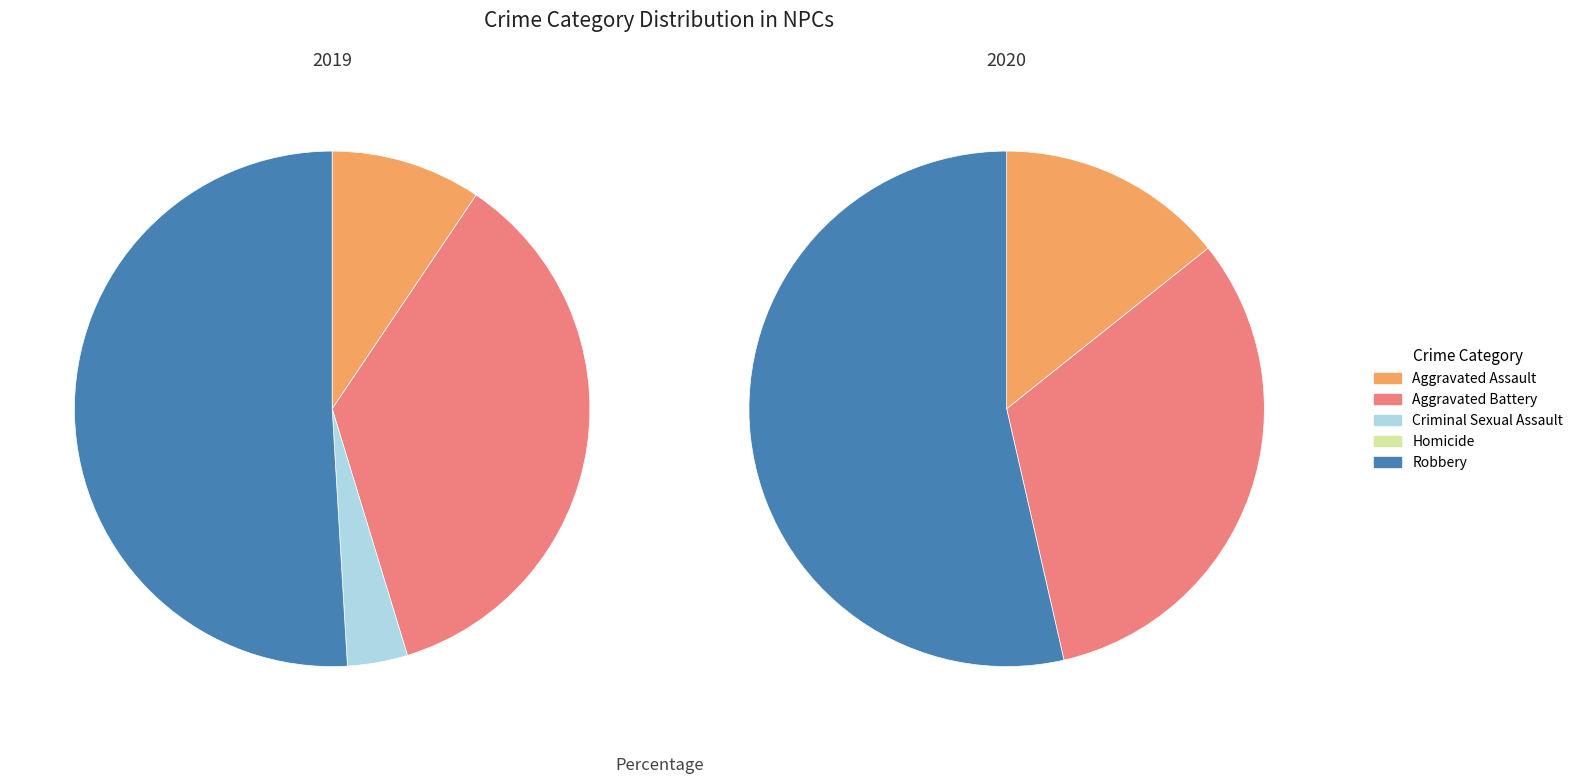

Which has a higher value, Aggravated Battery or Robbery?

Robbery